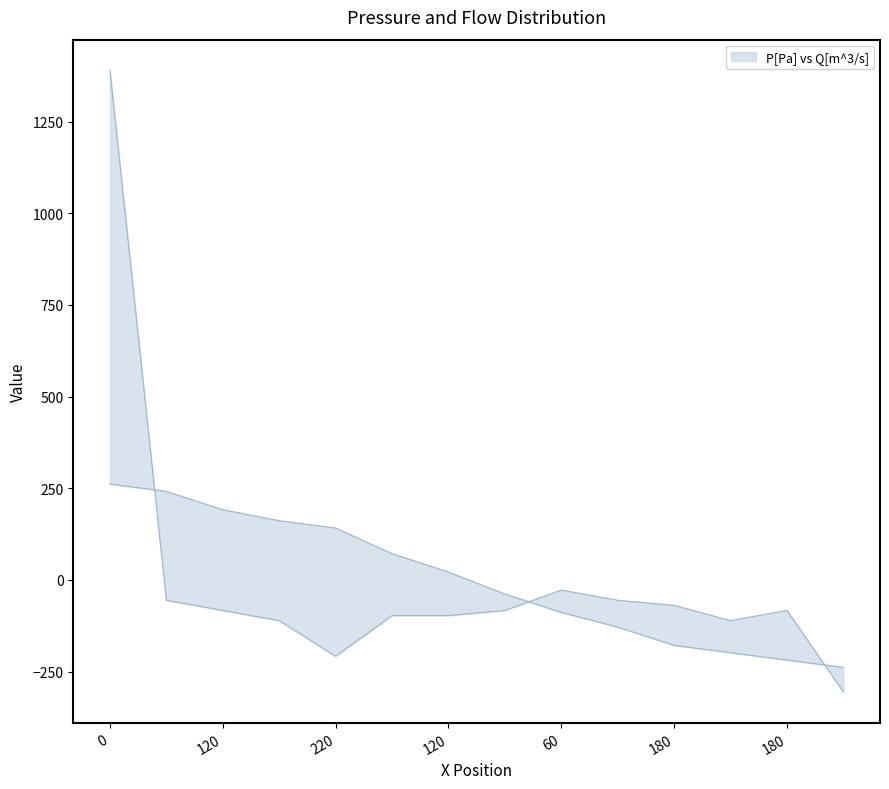

Rank the series at 180 from highest to lowest value.

P[Pa], Q[m^3/s]